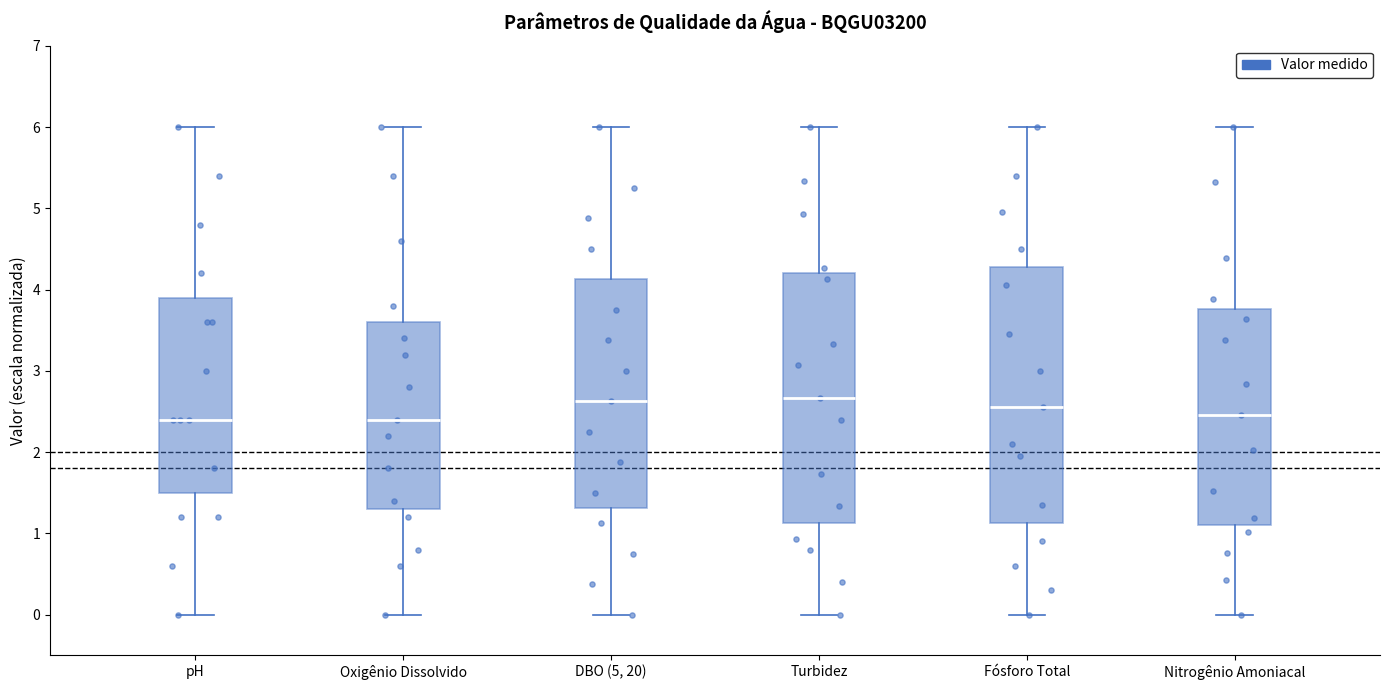

Where does the median line of the box for Turbidez sit on the y-axis? The values are not printed on the chart, so give them approximately, as read against the axis.

2.7